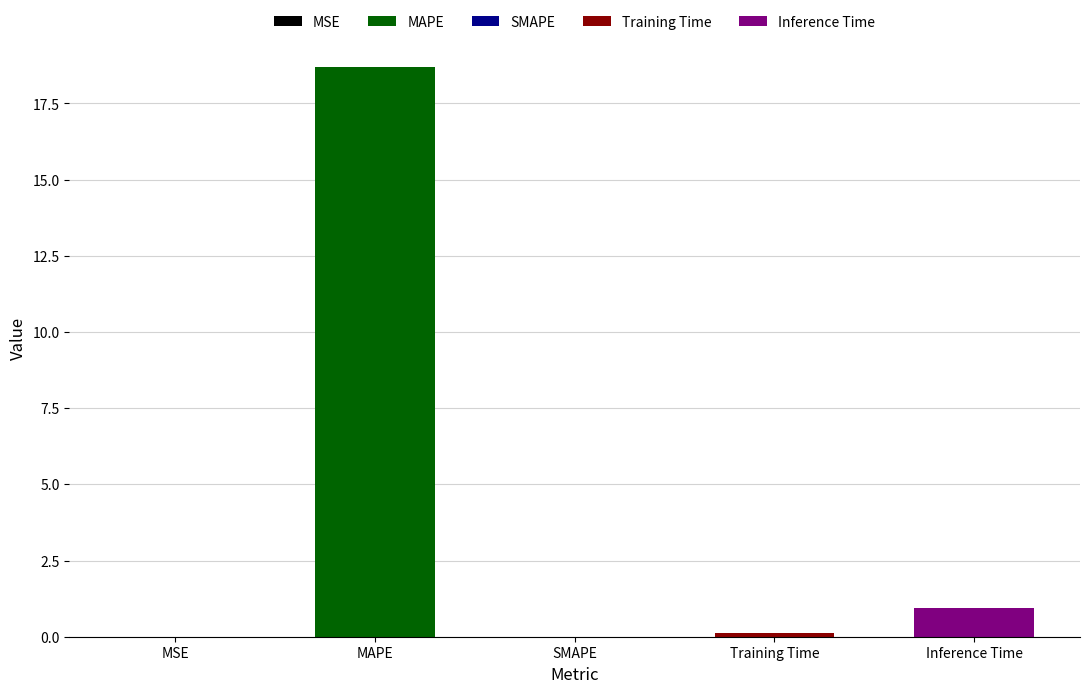

What is the difference between the maximum and second lowest values?

18.7